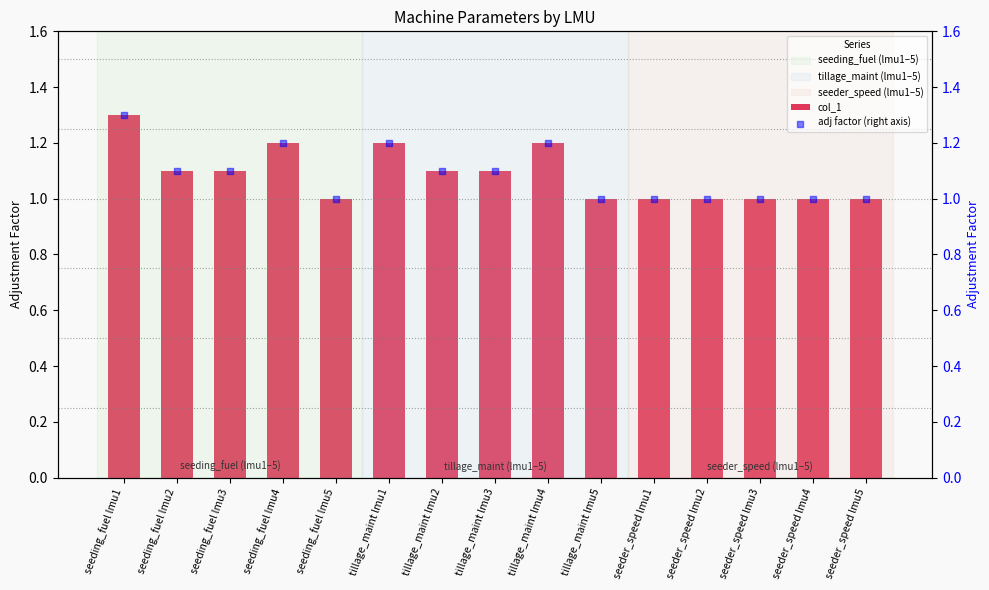

Which series contains the highest Y value?

col_1